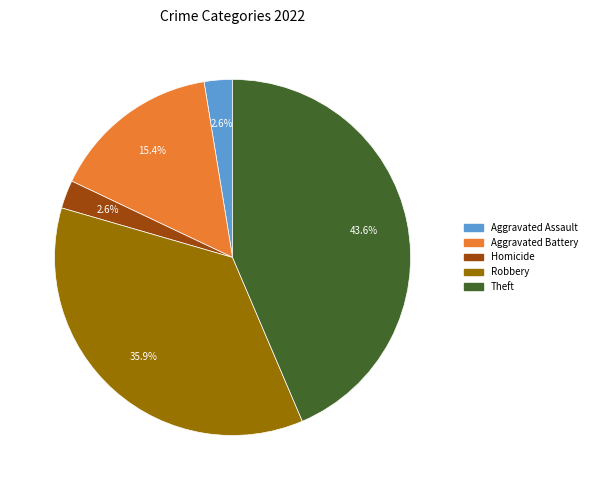

To the nearest percent, what is the difference between the largest and smallest slice percentages?

41%